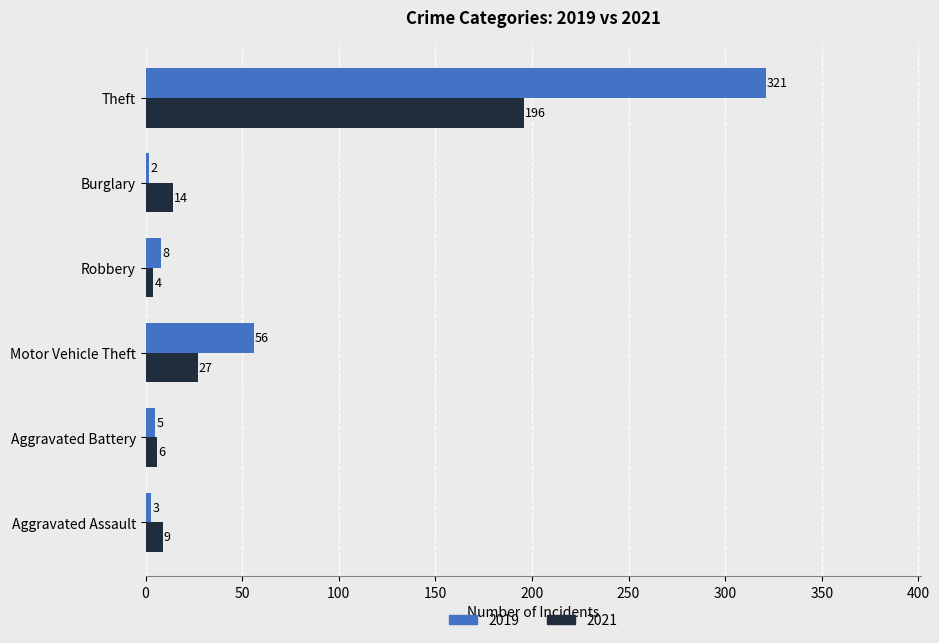

Read the 2019 value at Aggravated Assault, to the nearest 5.

5